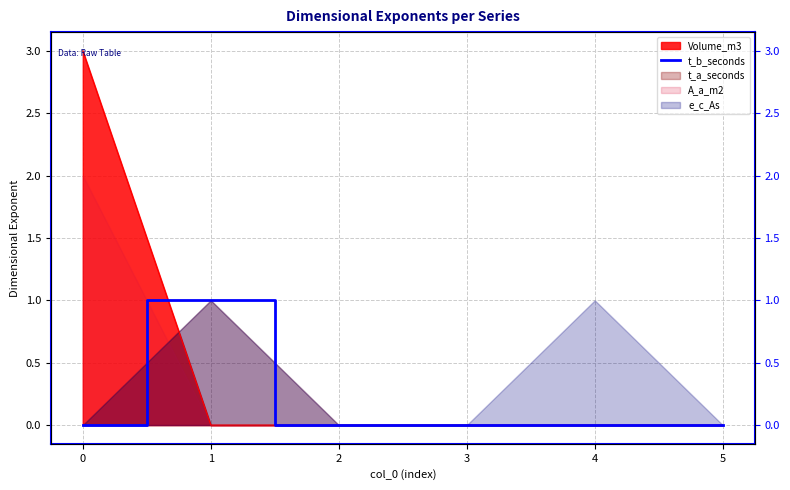

The chart shows a value of 0 at 4. True or false?

False